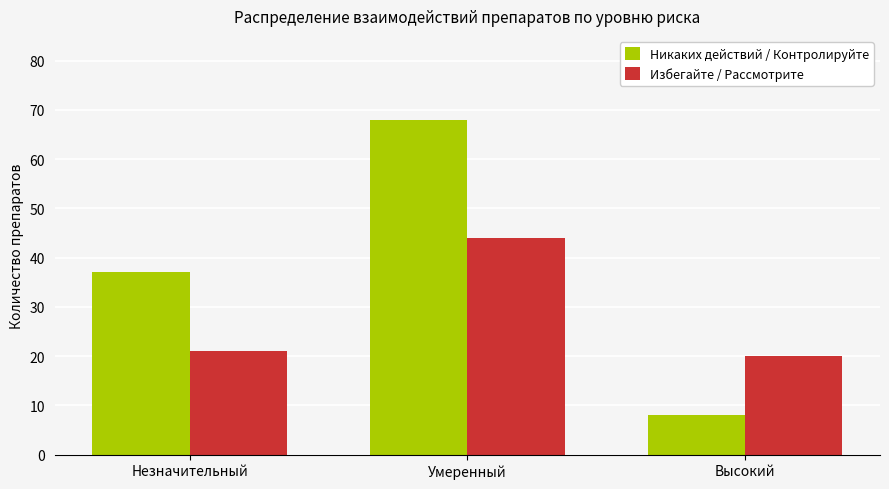

The value of Избегайте / Рассмотрите at Незначительный is 28. True or false?

False